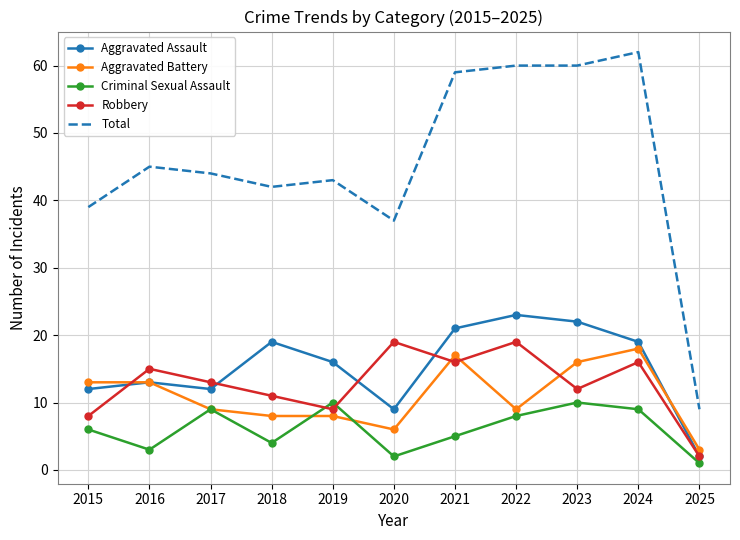

Which series has the largest range (max minus min)?

Total